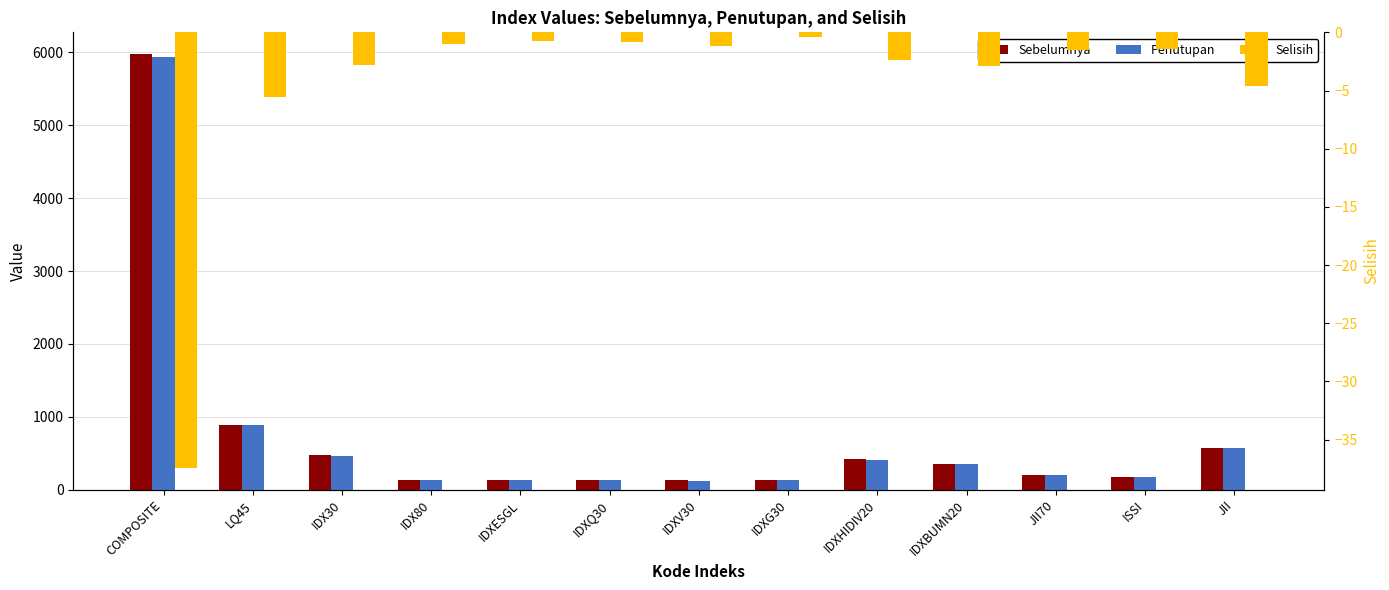

At which label is Selisih closest to -18?

LQ45